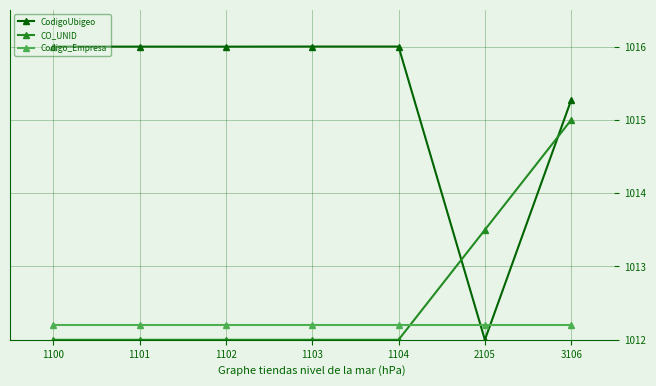

What is the lowest value of the Codigo_Empresa series?

1012.2